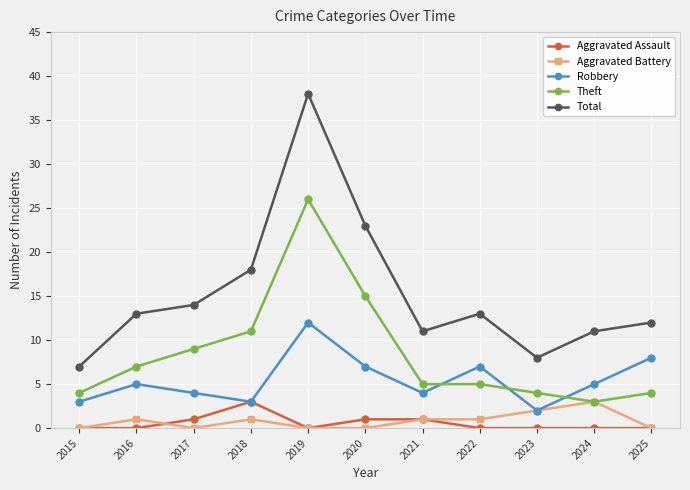

What are all the series names shown in the legend?

Aggravated Assault, Aggravated Battery, Robbery, Theft, Total